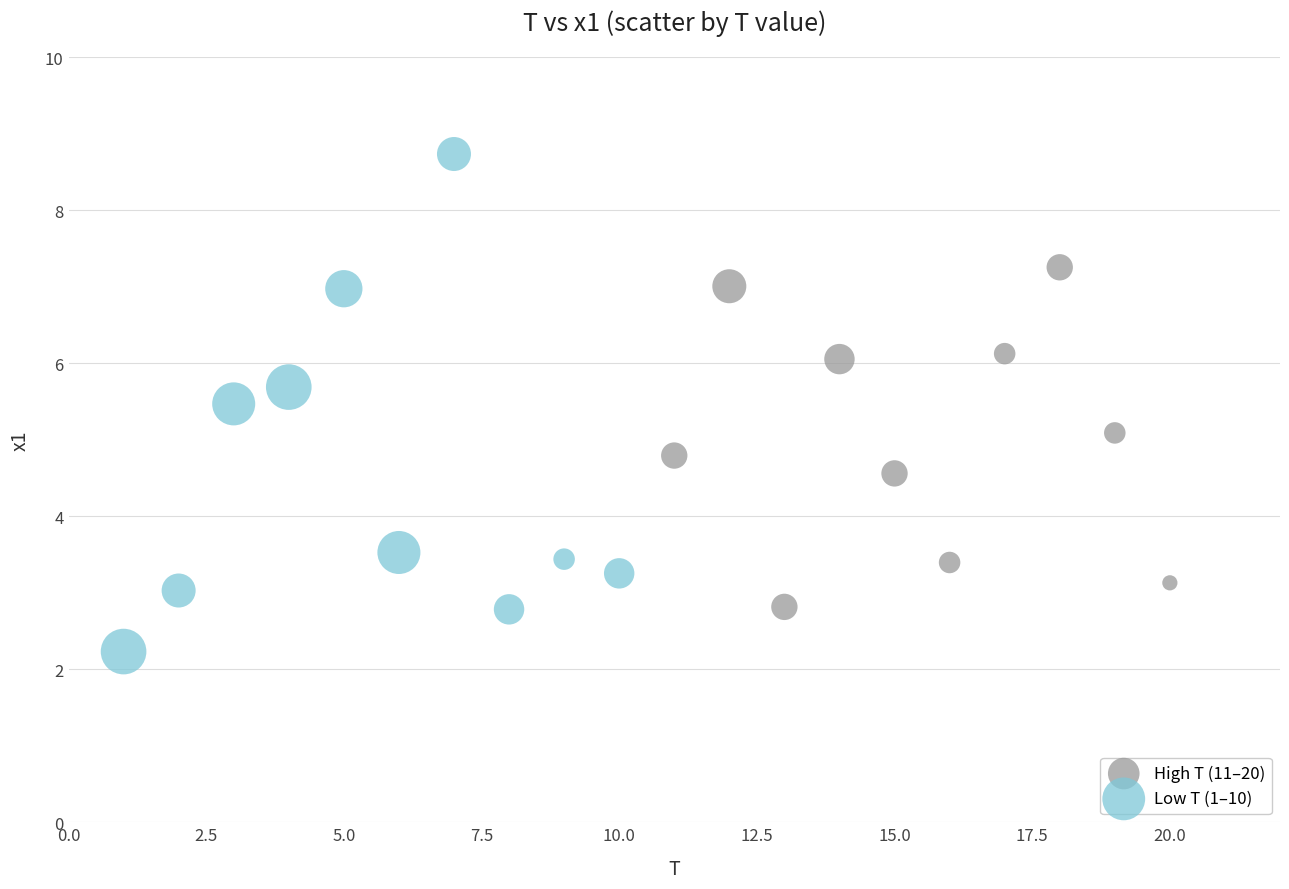

Which series has the largest Y range (max minus min)?

Low T (1–10)